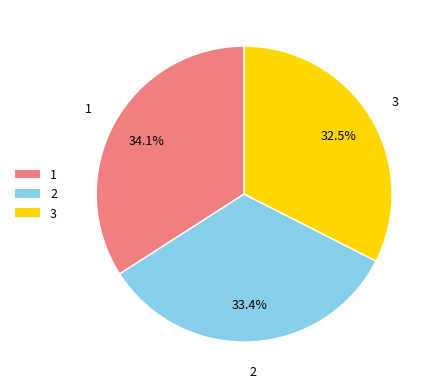

Which category has the smallest portion of the pie?

3